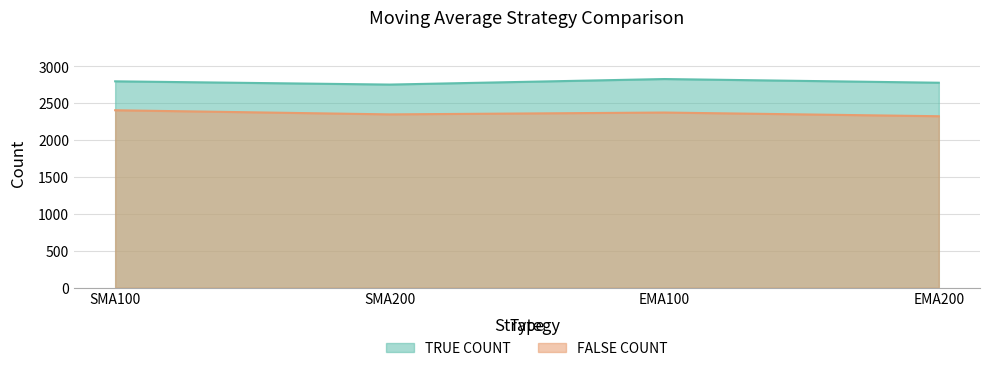

True or false: FALSE COUNT and TRUE COUNT cross at least once.

False